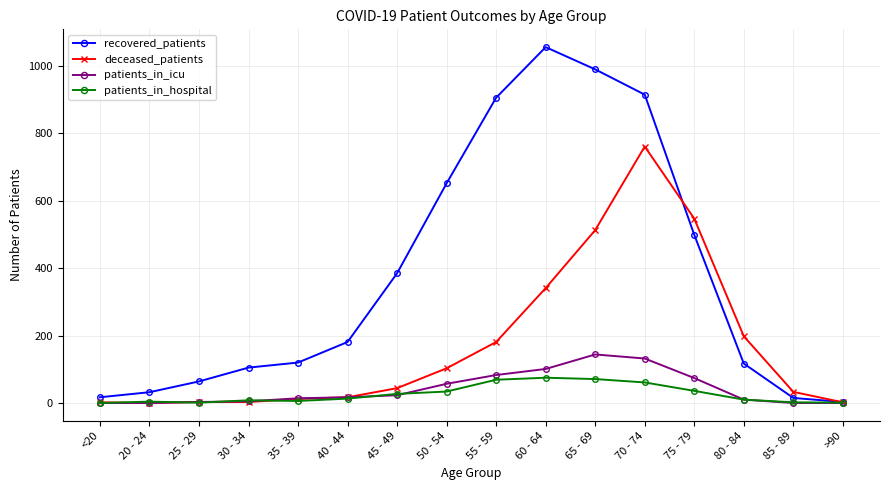

True or false: patients_in_icu has a value of 0 at 85 - 89.

True